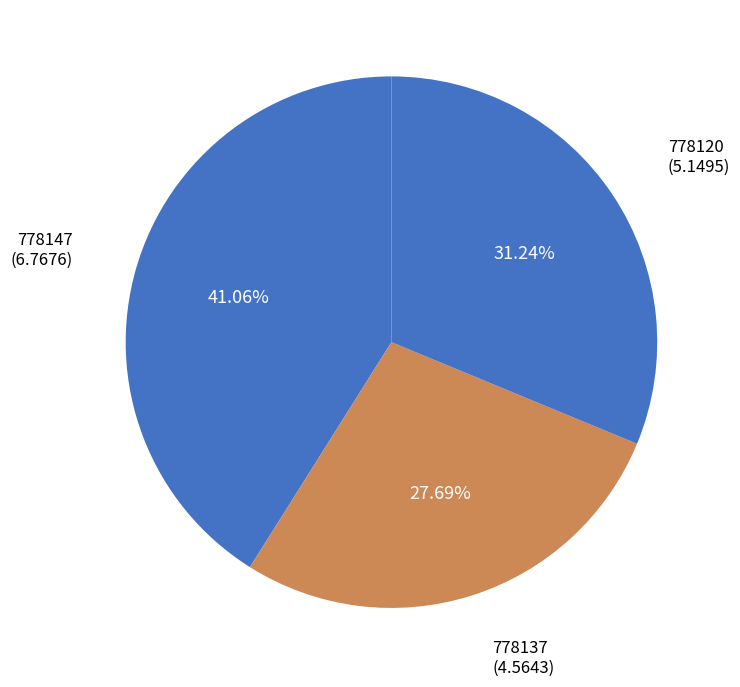

Is there any slice that represents more than half of the pie?

No